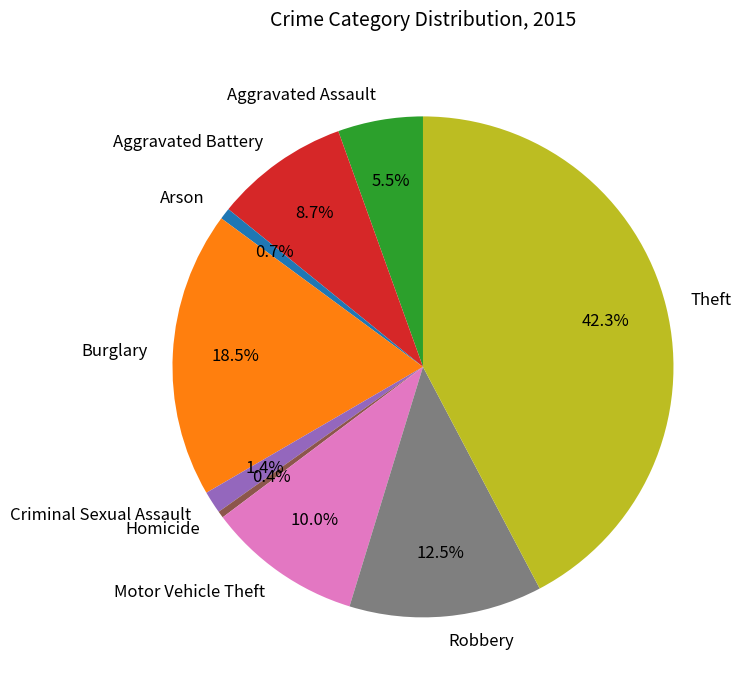

Combined, do Arson and Motor Vehicle Theft account for over 50%?

No